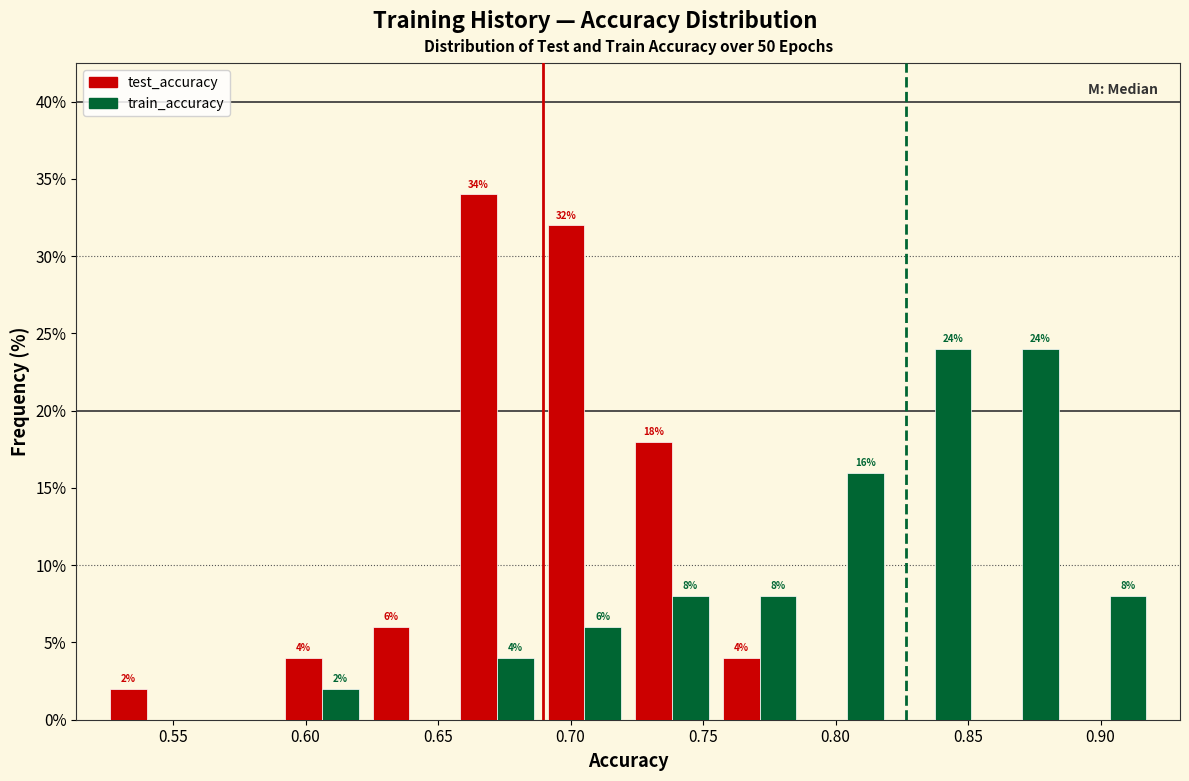

In the test_accuracy series, which range on the x-axis has the tallest bar?

0.655 to 0.690